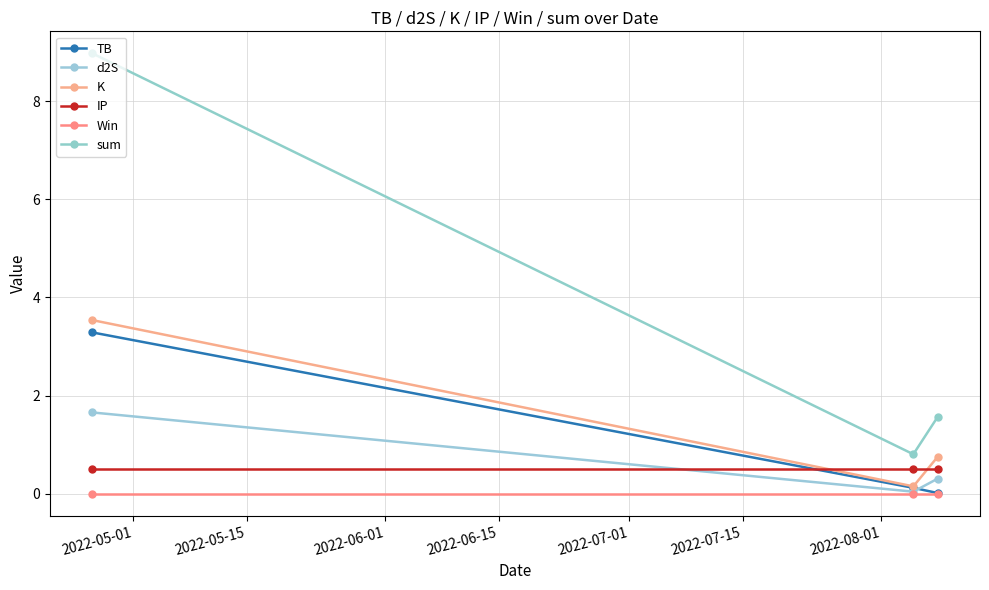

What are all the series names shown in the legend?

TB, d2S, K, IP, Win, sum